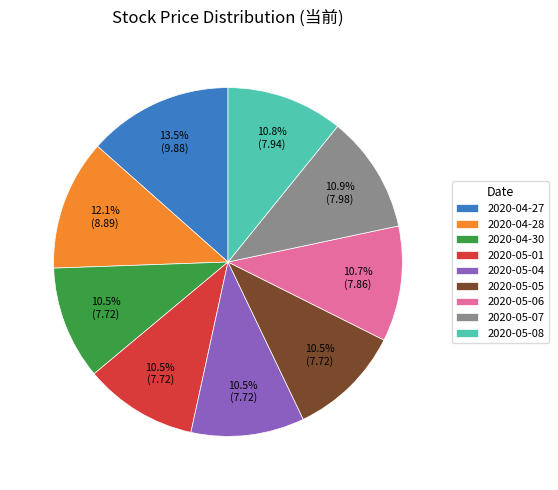

The 2020-04-28 slice represents 12% of the pie. True or false?

True